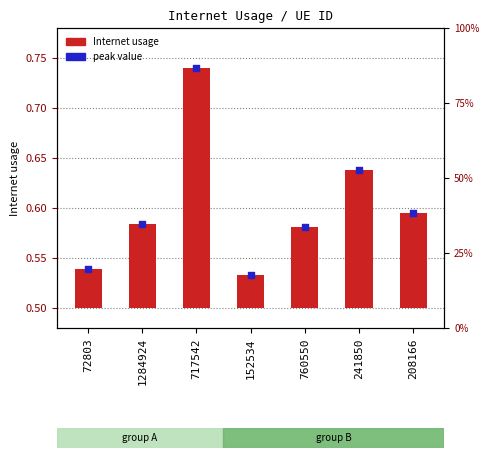

Is the value of peak value at 760550 greater than the value of Internet usage at 1284924?

Yes